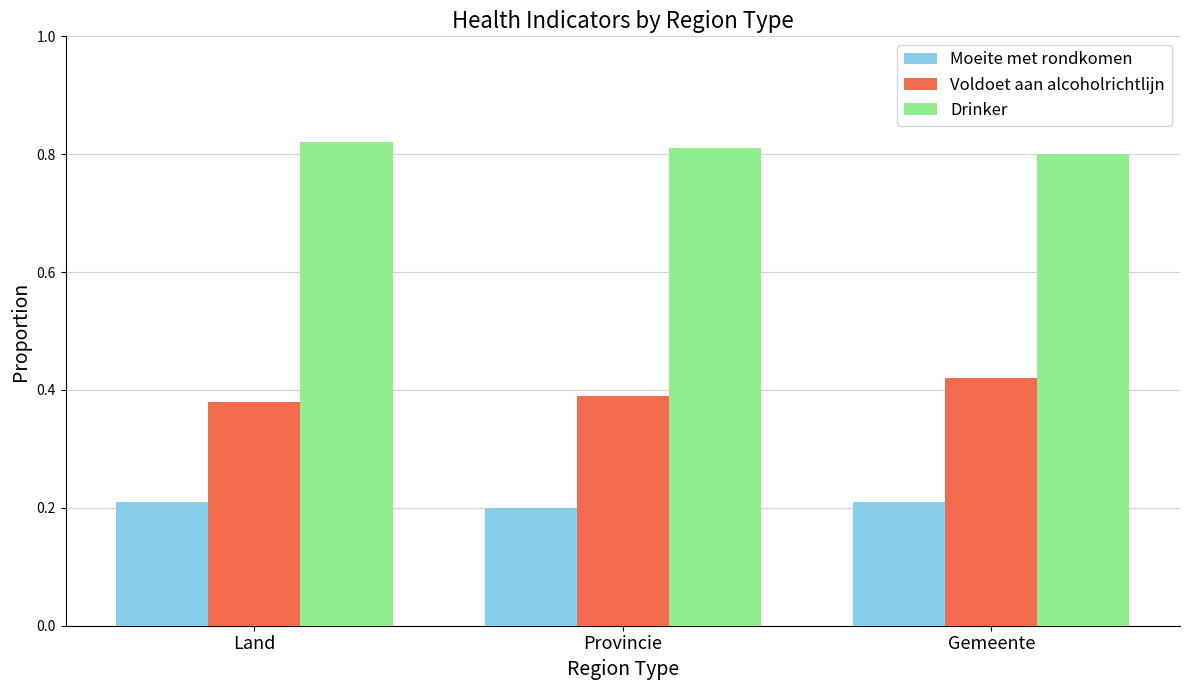

What is the difference between the highest and lowest values at Provincie?

0.6